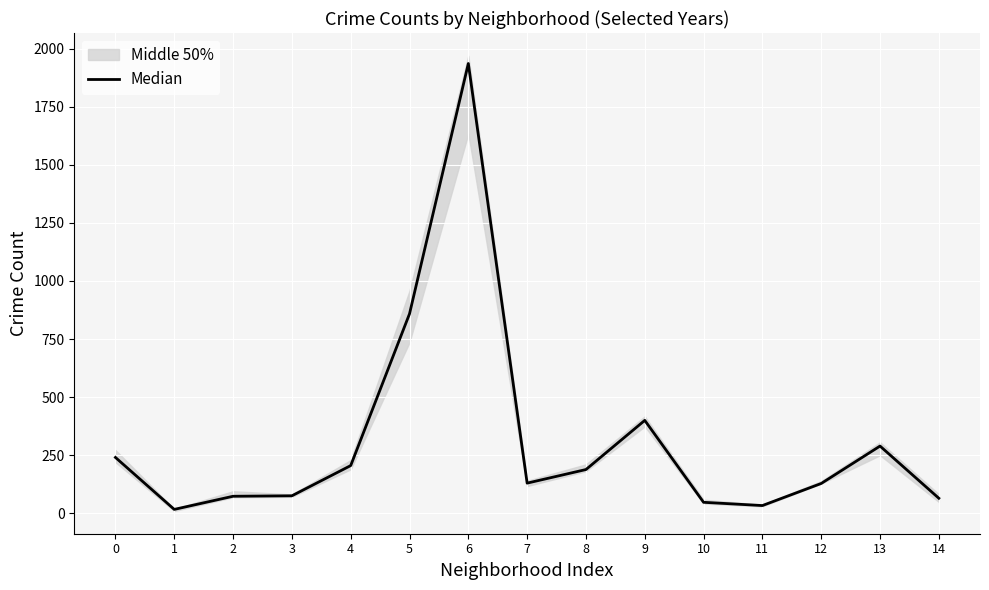

How many lines are shown in the chart?

1